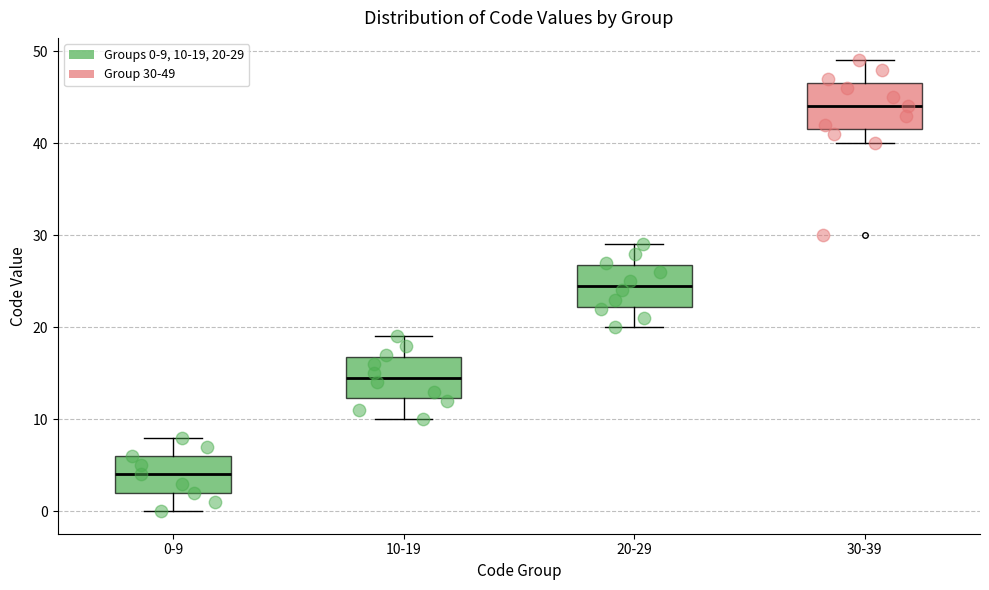

Reading left to right, transcribe this box plot: for each box, give where its median line is, the range the box spans, and where its two whiskers end, as read against the y-axis. The values are not printed on the chart, so give them approximately, as read against the axis.

0-9: median 4, box 2 to 6, whiskers 0 to 8
10-19: median 15, box 12 to 17, whiskers 10 to 19
20-29: median 25, box 22 to 27, whiskers 20 to 29
30-39: median 44, box 42 to 47, whiskers 40 to 49